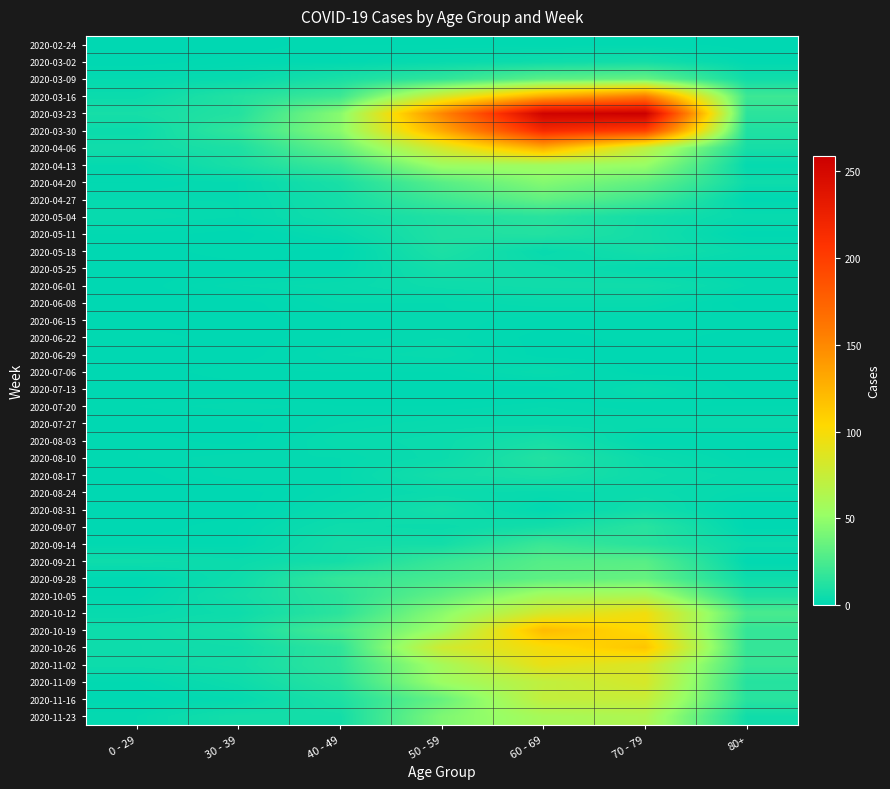

Which category has the highest value across all series?

70 - 79